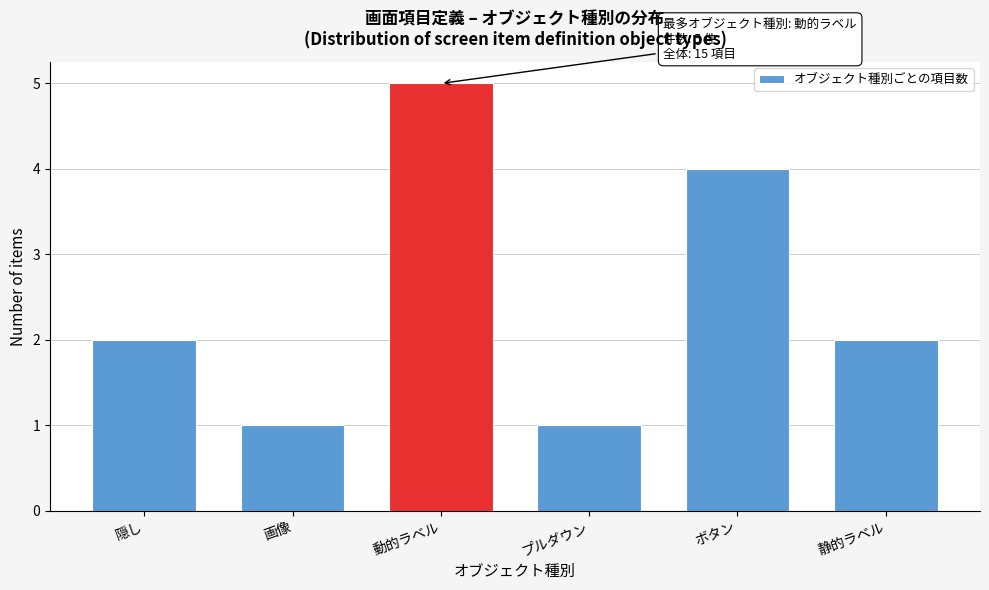

Reading left to right, what are all the values shown in this chart?

2	1	5	1	4	2